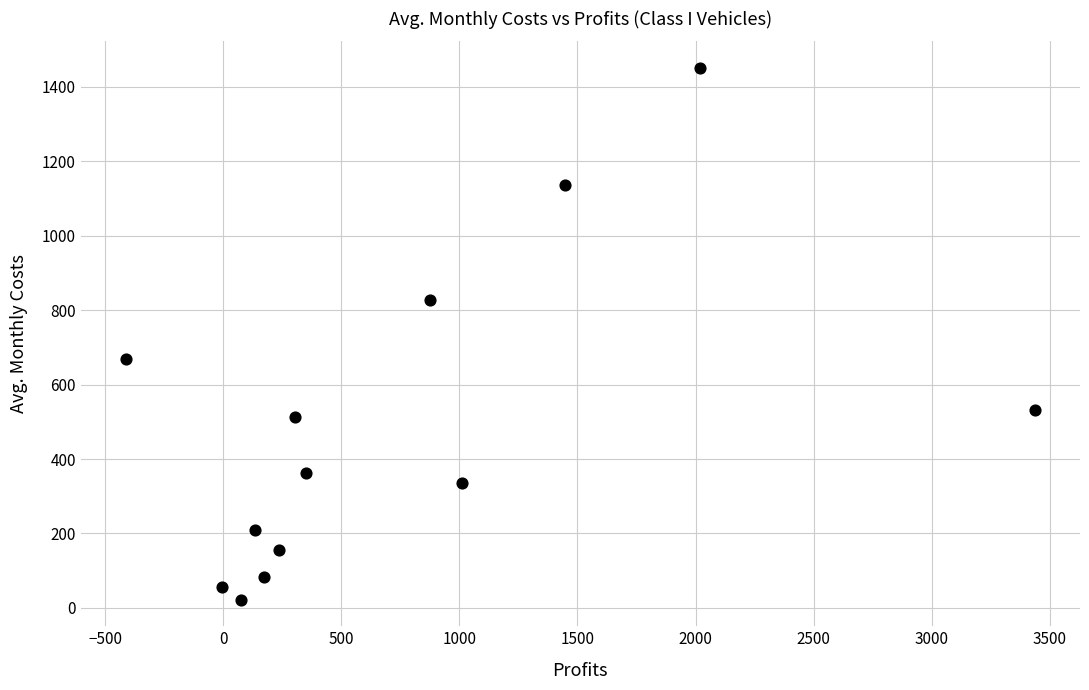

What is the range of Y values (max minus min)?

1429